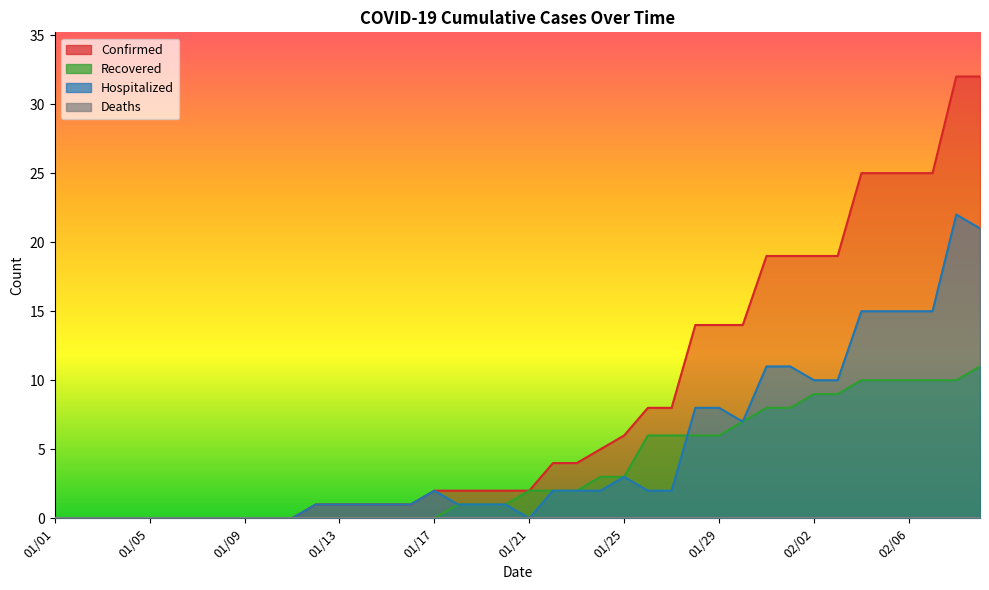

Does the chart have visible grid lines?

No